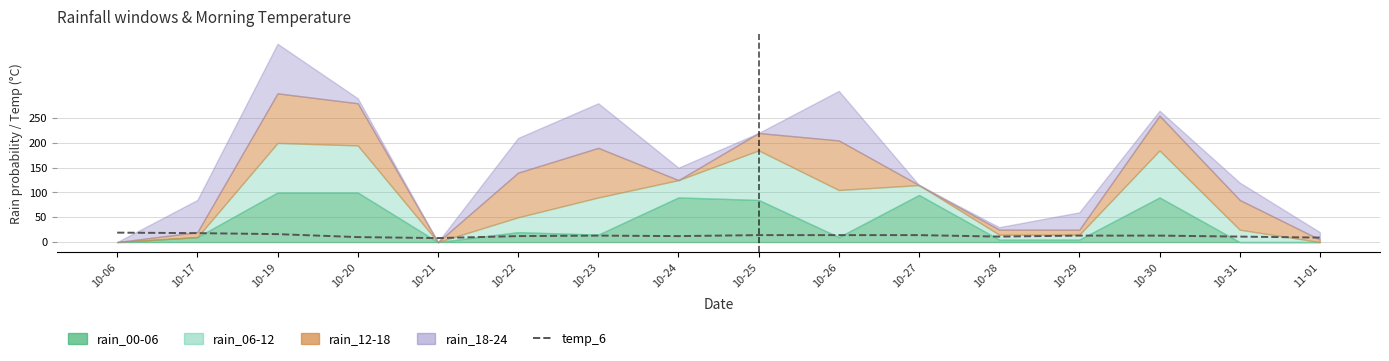

Read the value at 10-20, to the nearest 10.

10